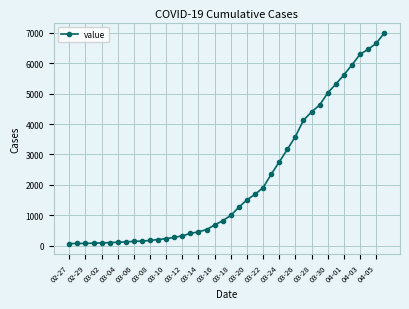

What is the smallest value displayed?

64